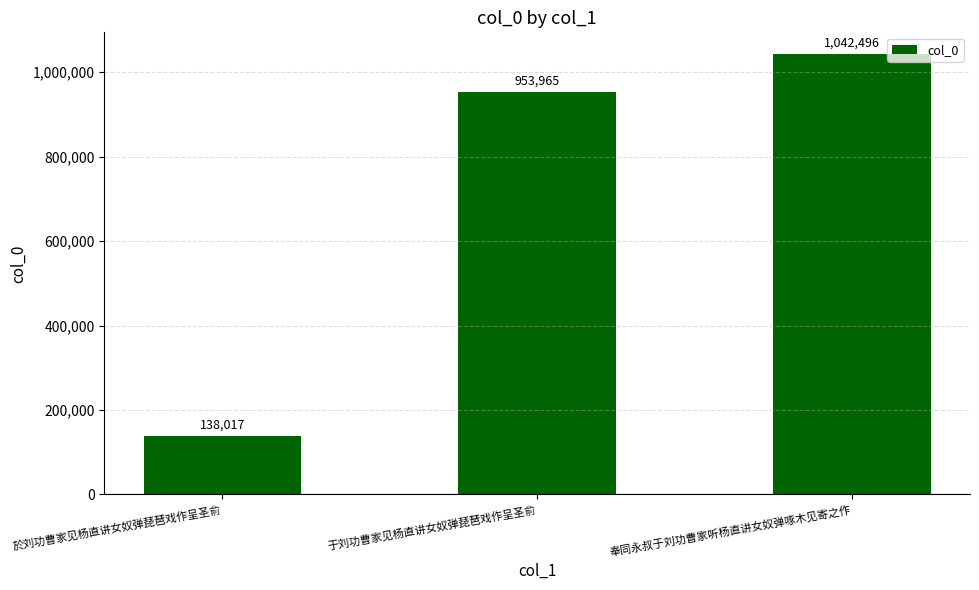

What value does the data have at 奉同永叔于刘功曹家听杨直讲女奴弹啄木见寄之作, to the nearest 100?

1042500